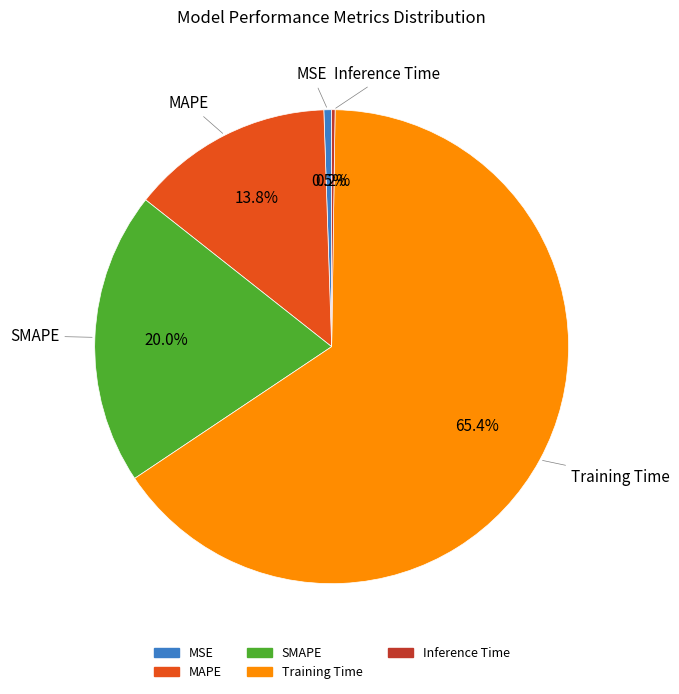

Is MAPE the majority of the pie?

No